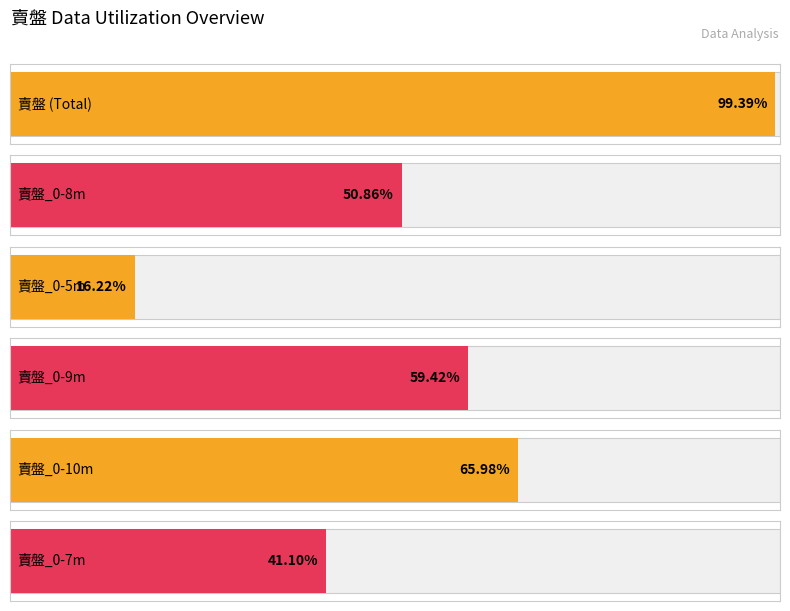

Count the number of data series in this chart.

6